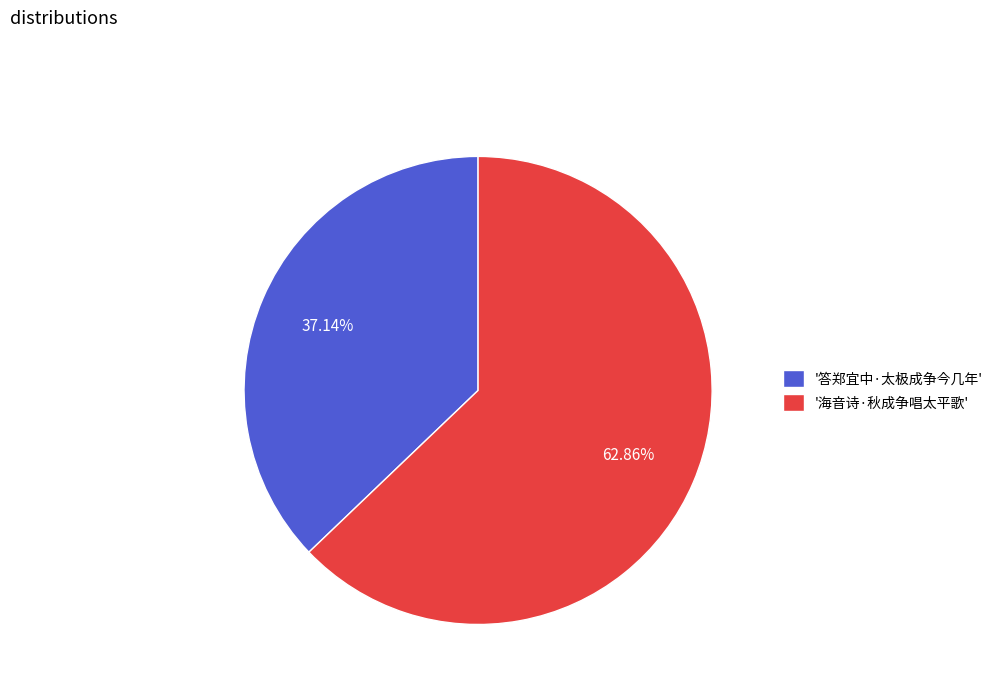

Which slice represents more than half of the pie?

'海音诗·秋成争唱太平歌'